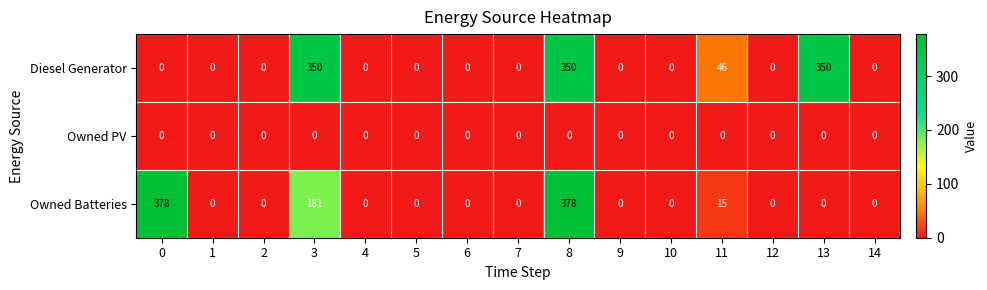

At how many categories does at least one series exceed 232?

4